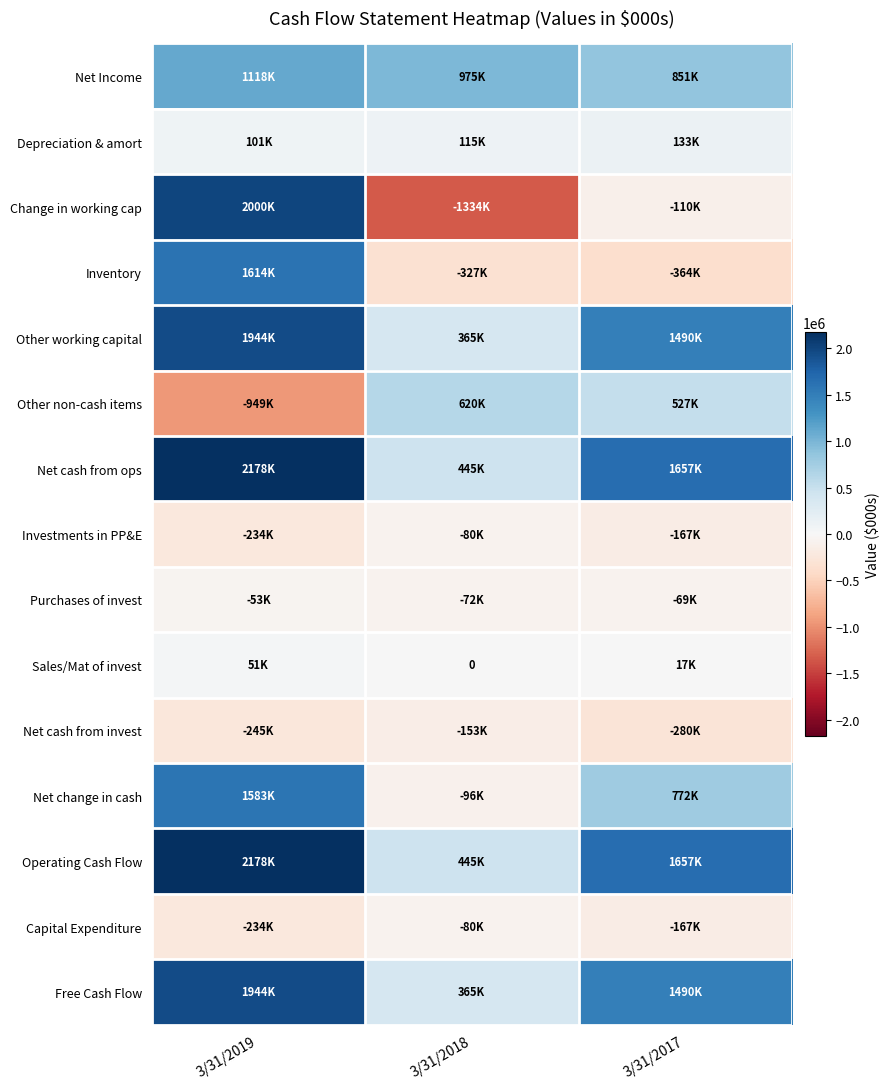

What is the spread (max minus min) of values at 3/31/2017?

2021000